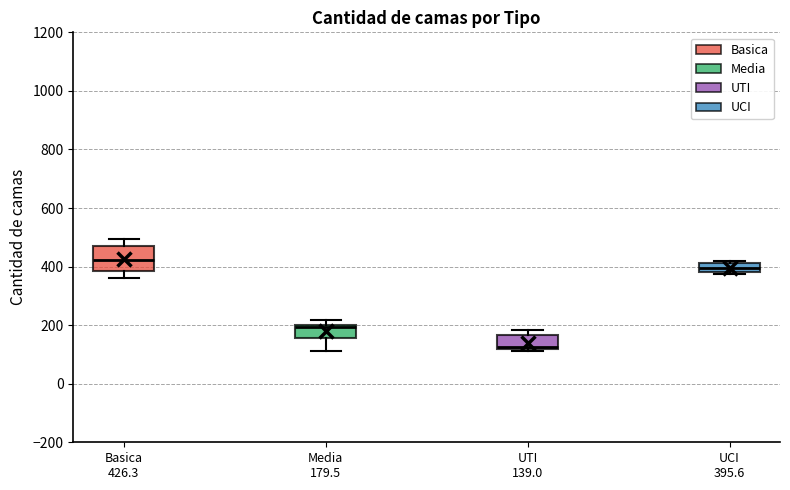

Which box is the tallest, from its lower edge to its upper edge?

Basica 426.3